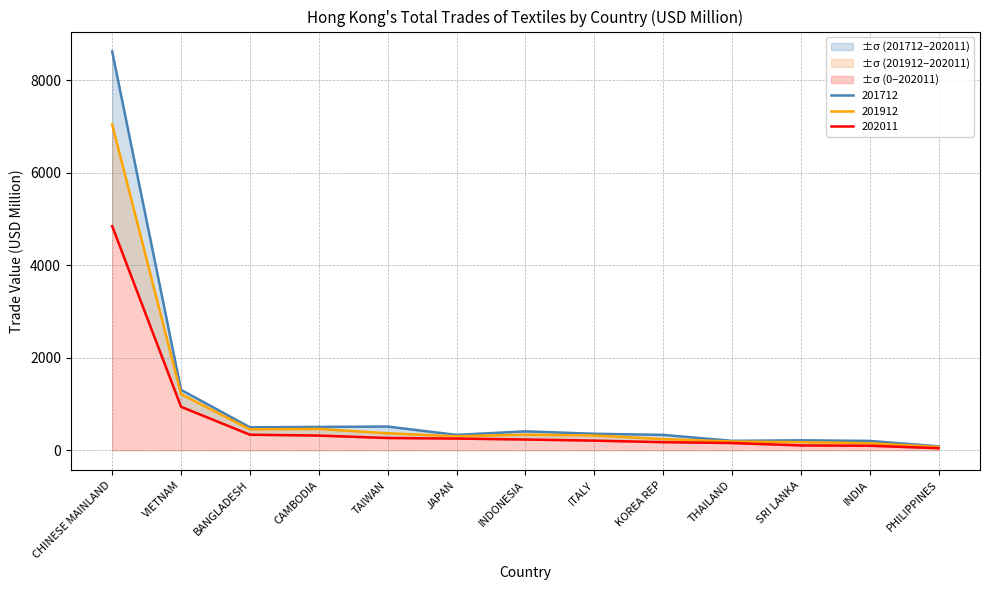

At which label is 201912 closest to 3558?

VIETNAM